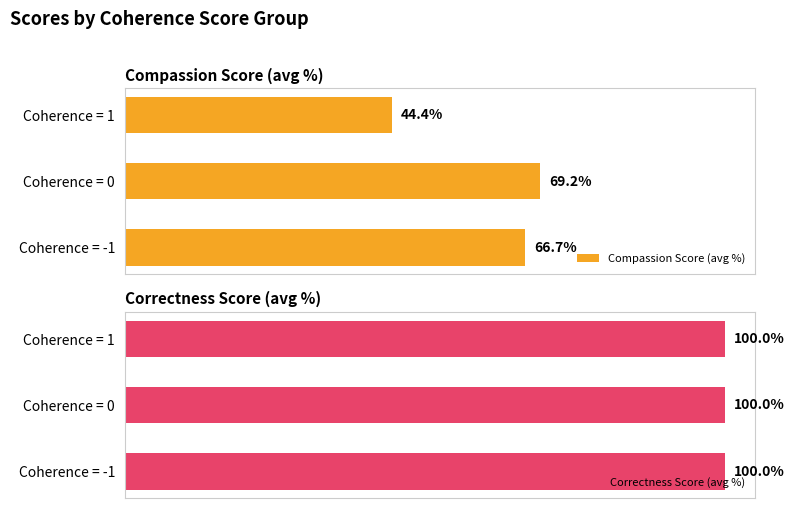

List the labels in order of Compassion Score (avg %) value, smallest first.

Coherence = 1, Coherence = -1, Coherence = 0